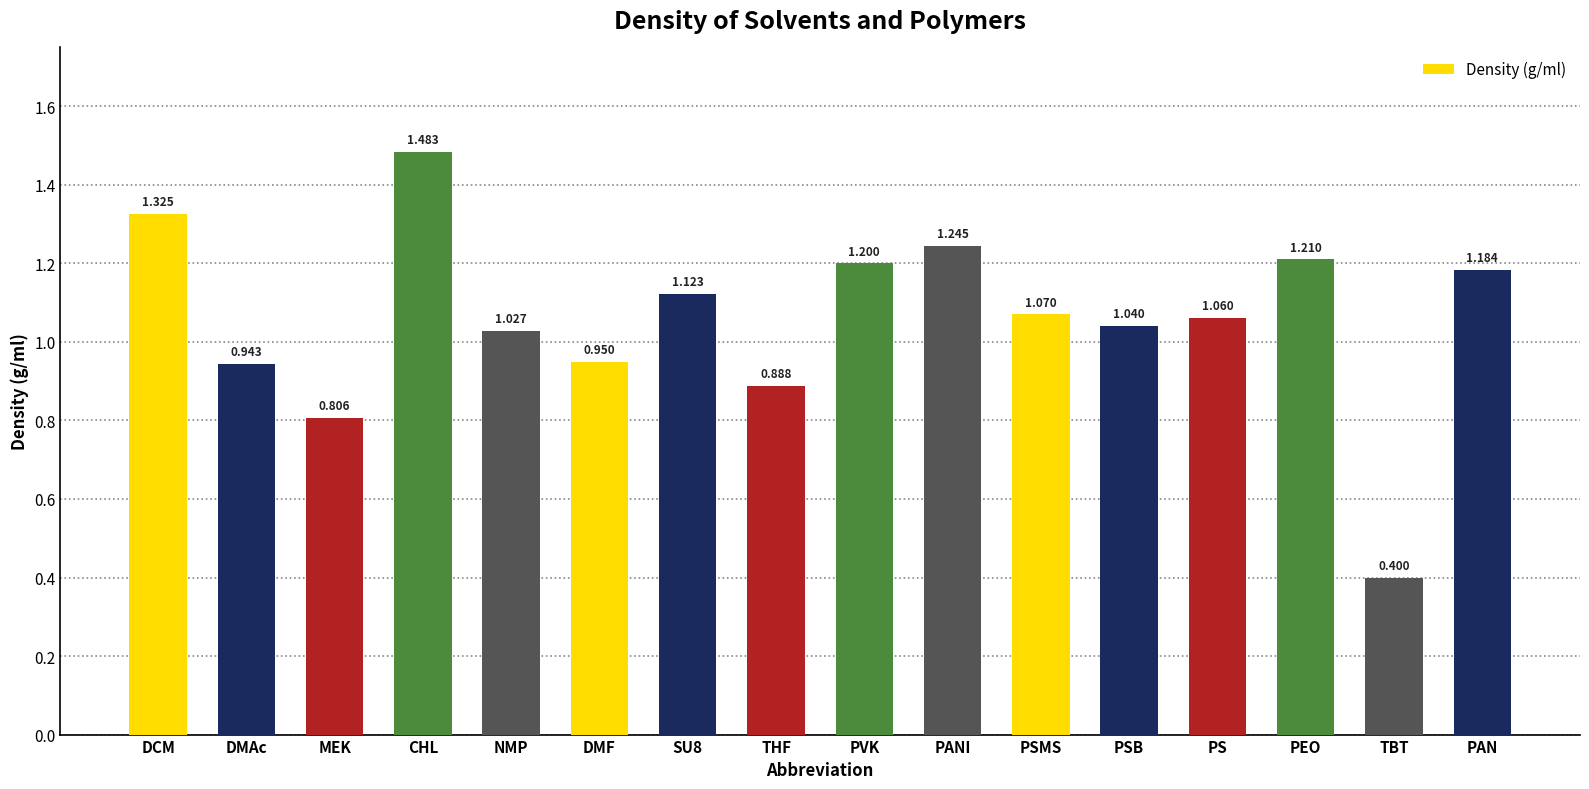

At which label does the data first exceed 1?

DCM